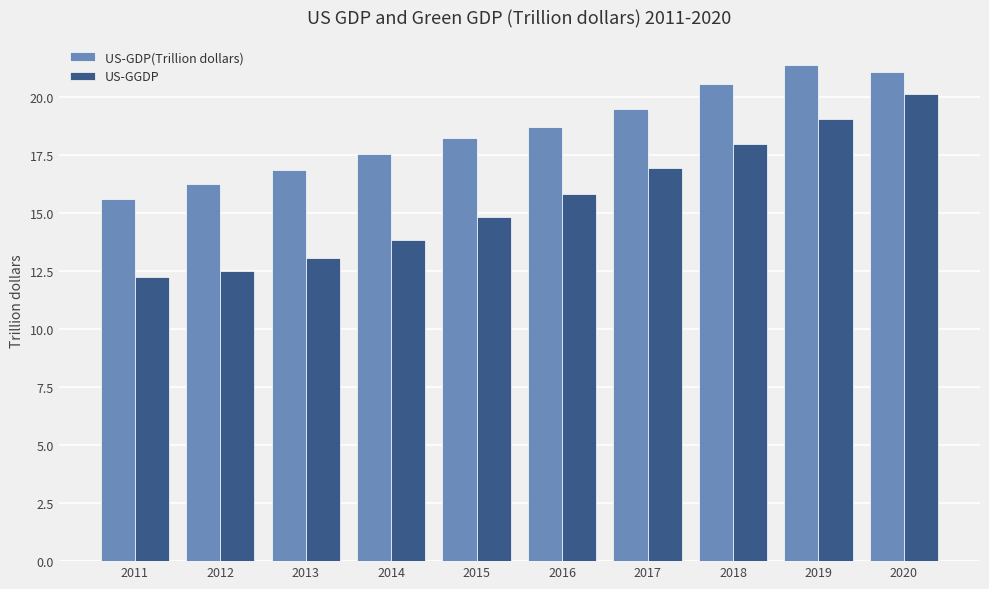

What is the minimum value for US-GDP(Trillion dollars)?

15.6